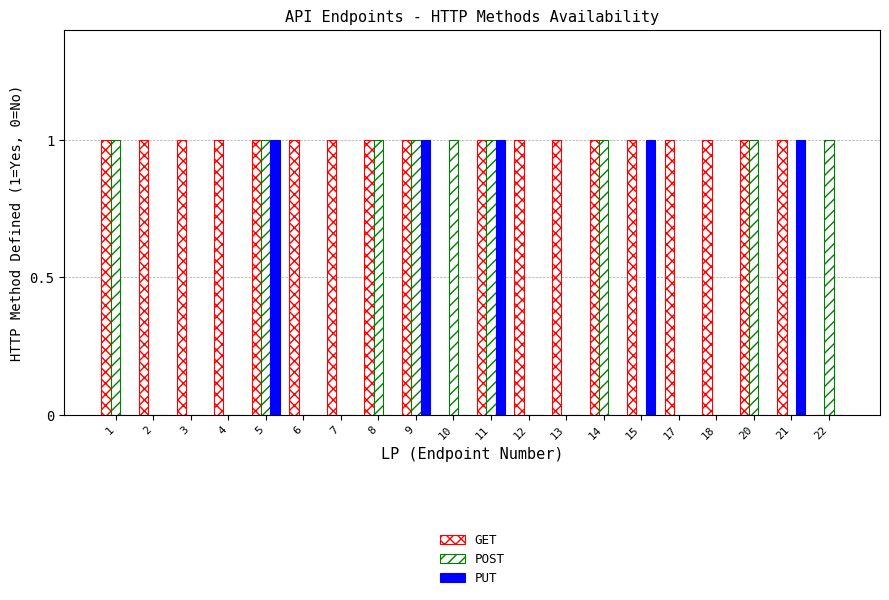

The value of POST at 20 is 1. True or false?

True